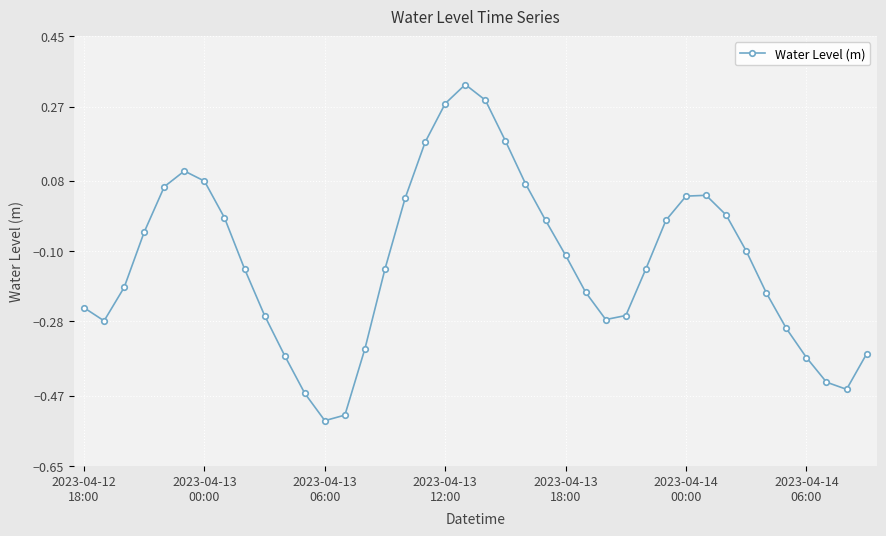

How many data points are less than 0?

28